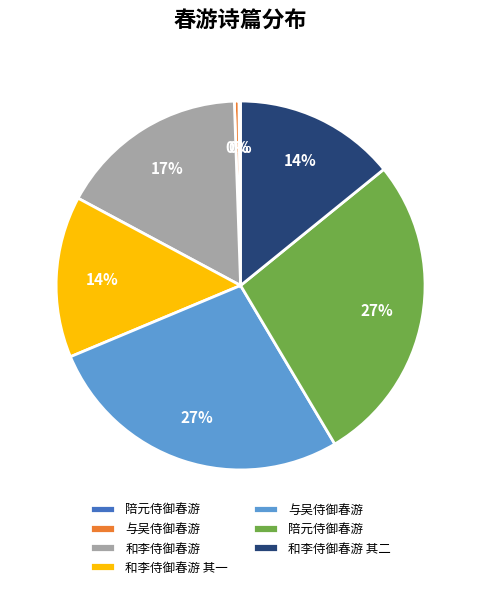

Is there any slice that represents more than half of the pie?

No